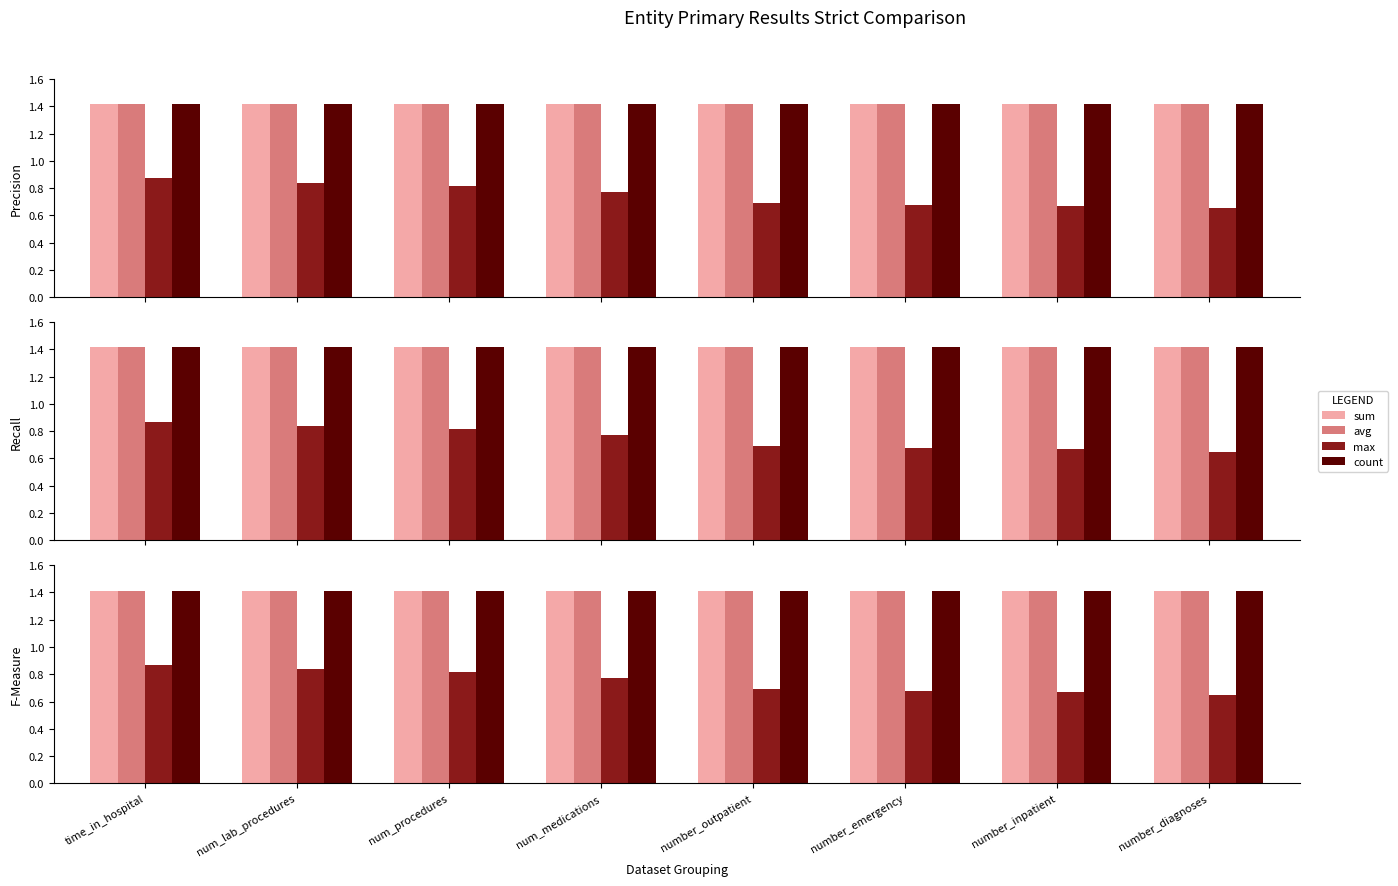

What is the maximum value shown in the chart?

1.4